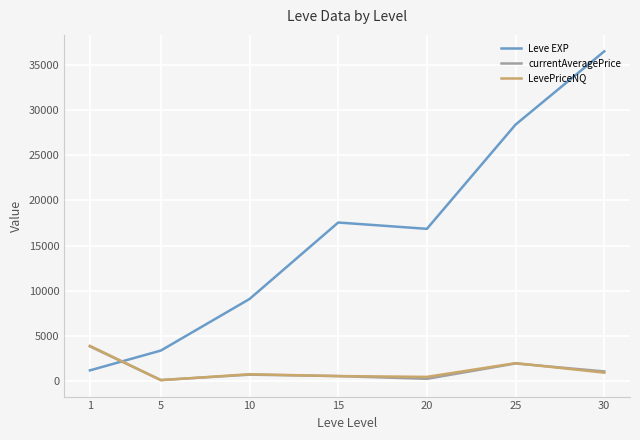

The value of LevePriceNQ at 25 is 2015.7. True or false?

True